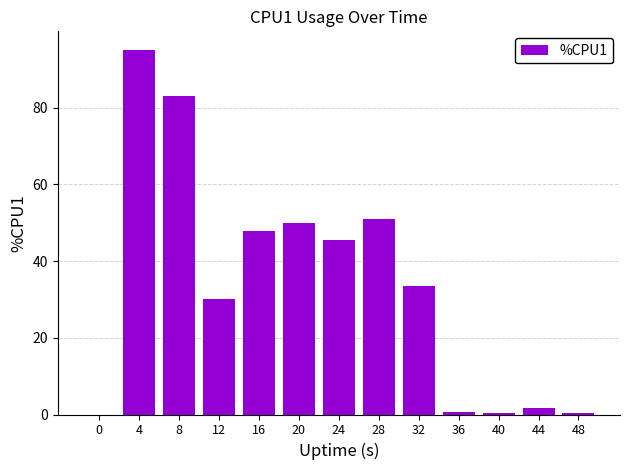

Which has a higher value, 4 or 40?

4